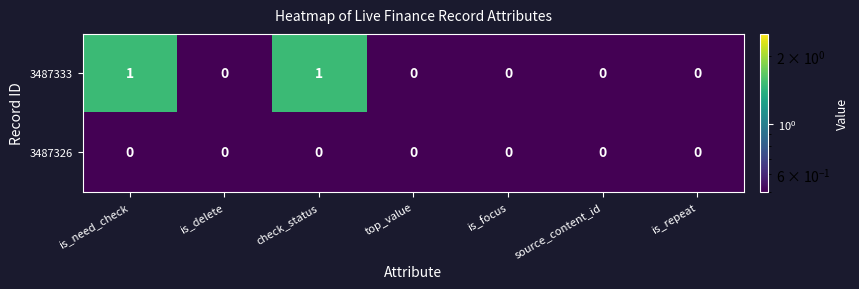

The 3487326 series shows 0 at is_delete. True or false?

True